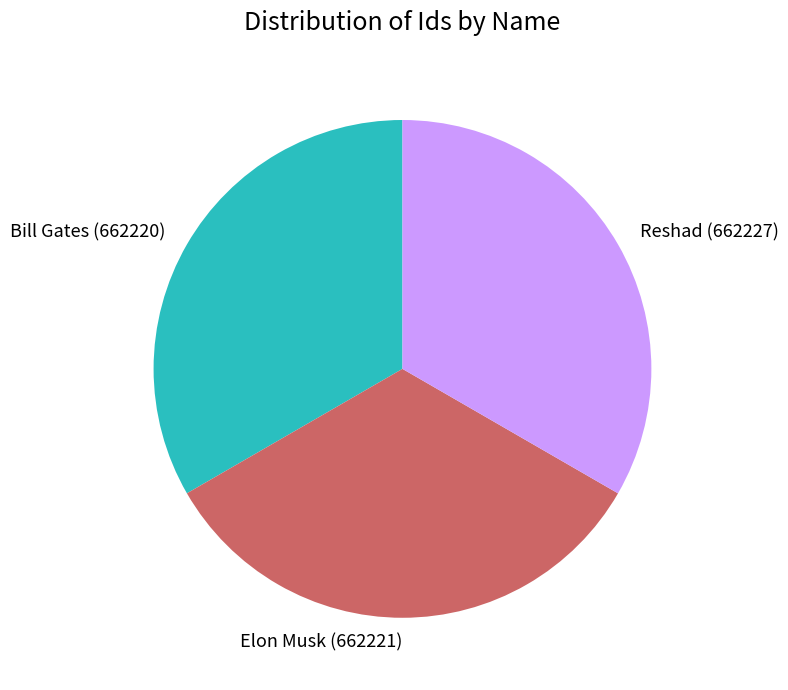

Does Reshad account for over 50% of the chart?

No